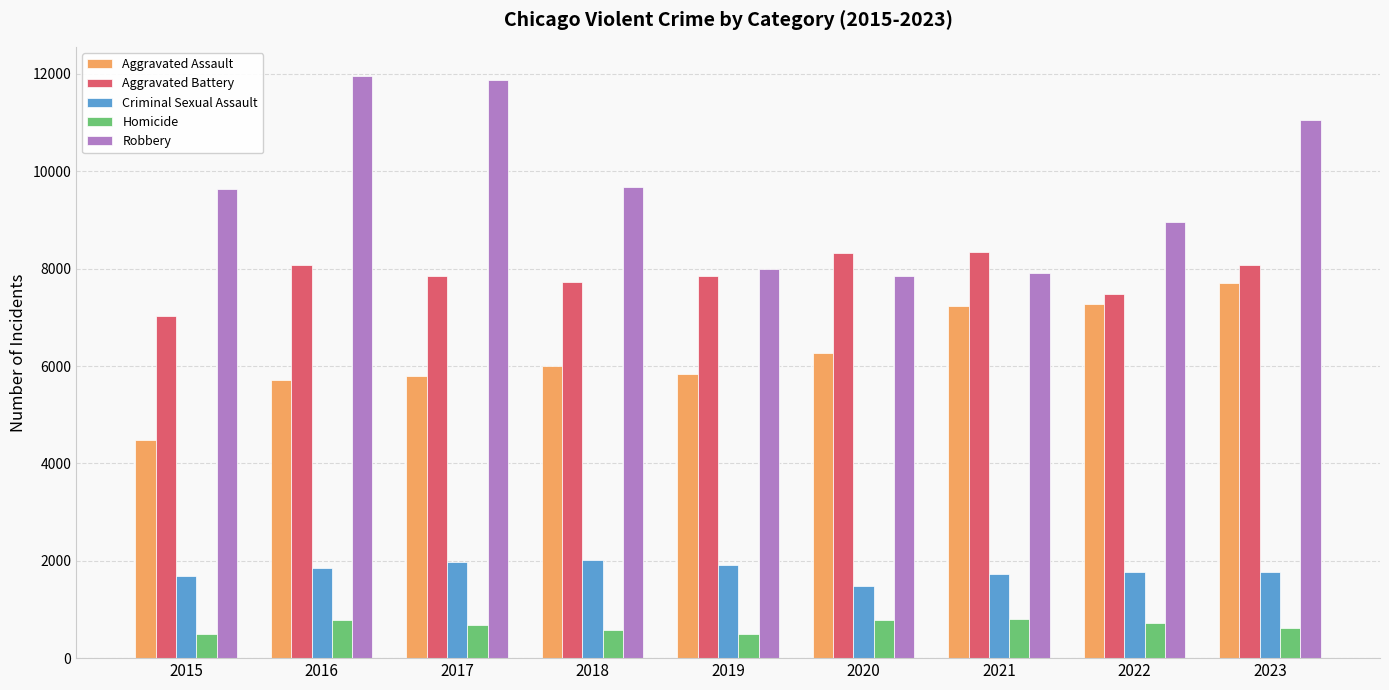

At how many categories does at least one series exceed 11675?

2